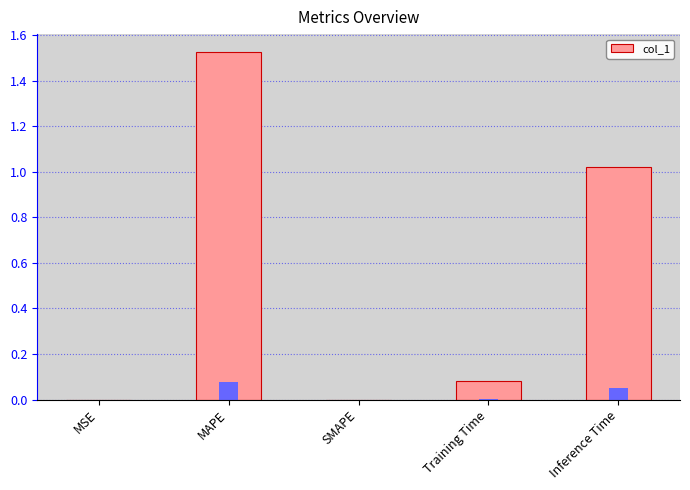

Reading left to right, extract all data points from this chart.

MSE=0.0	MAPE=1.5	SMAPE=0.0	Training Time=0.1	Inference Time=1.0